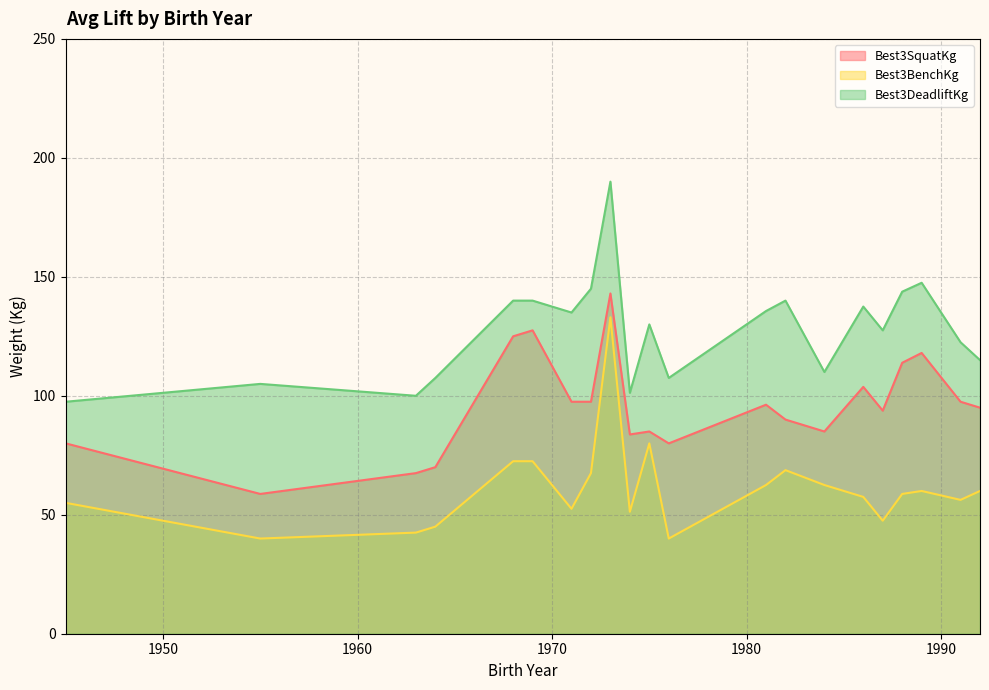

How many lines are shown in the chart?

3